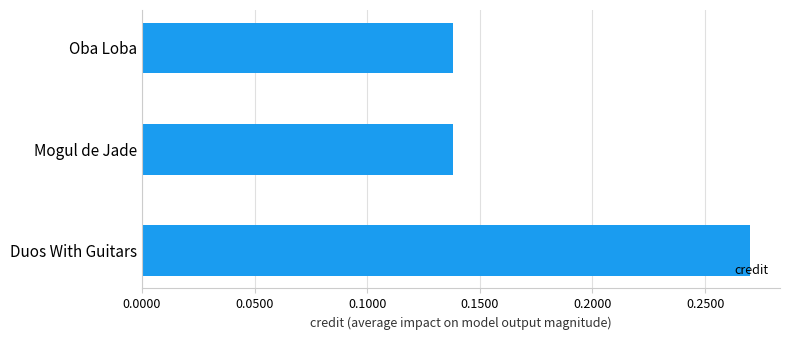

Are the bars horizontal?

Yes